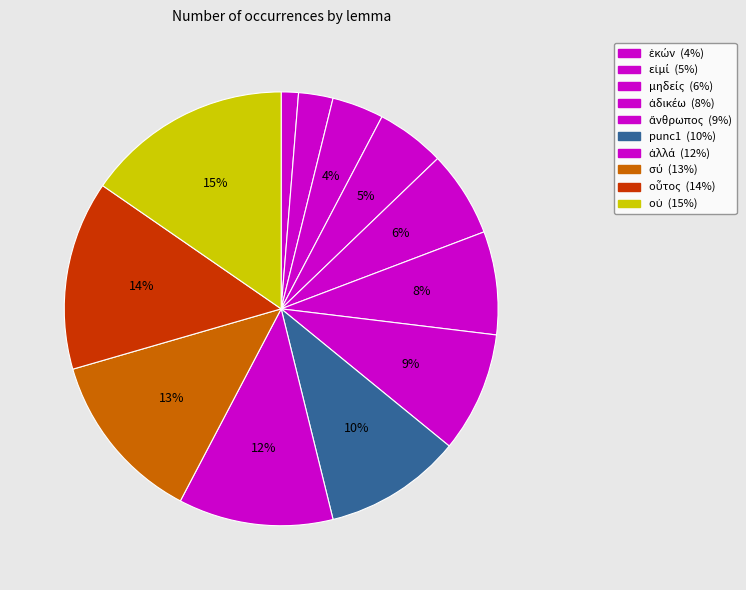

Rank the categories by value from highest to lowest.

οὐ, οὗτος, σύ, ἀλλά, punc1, ἄνθρωπος, ἀδικέω, μηδείς, εἰμί, ἑκών, ἐγώ, πείθω